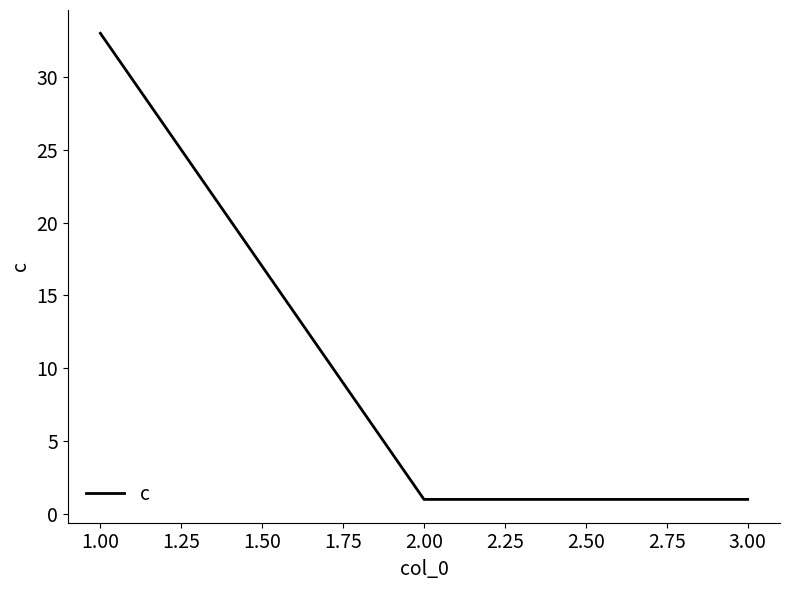

What is the sum of all values?

35